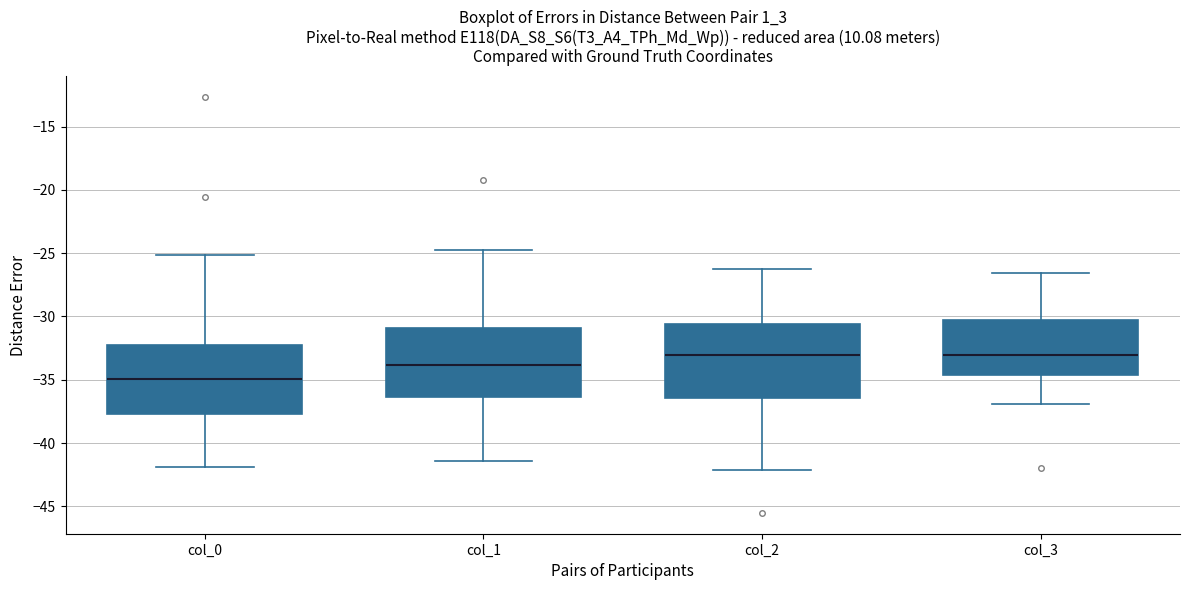

Where is the upper edge of the box for col_2 on the y-axis? The values are not printed on the chart, so give them approximately, as read against the axis.

-30.5